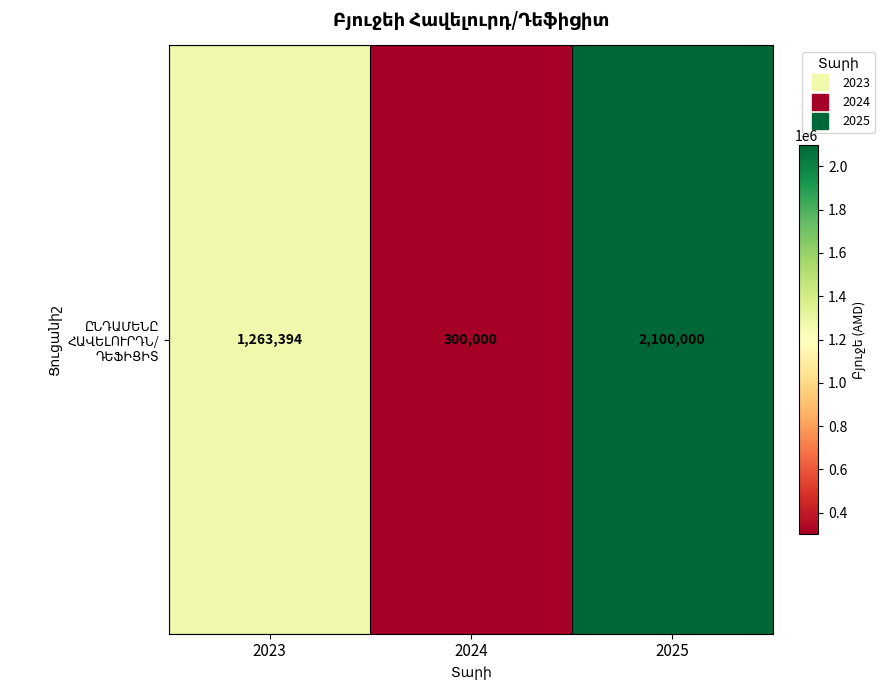

The value at 2025 is 2100000.0. True or false?

True